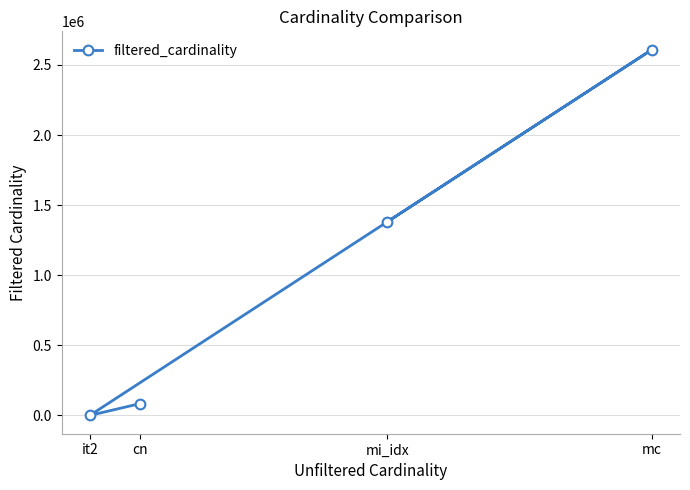

At which category does the data reach its first local valley?

it2